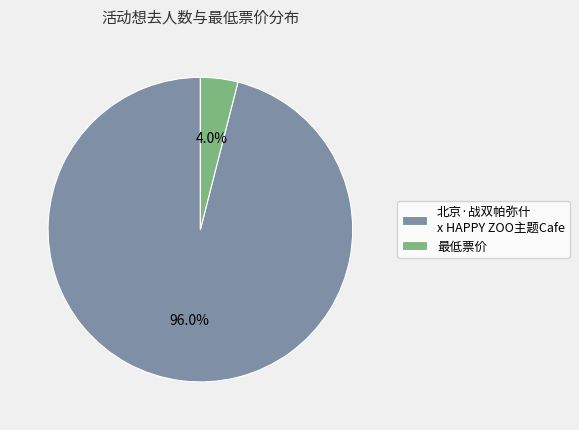

What is the majority slice?

北京·战双帕弥什 x HAPPY ZOO主题Cafe